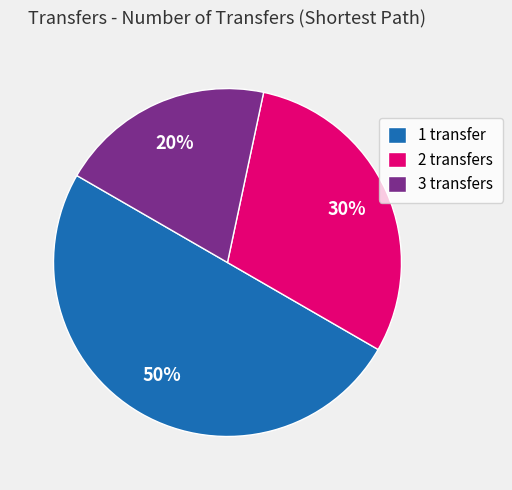

Count the number of slices in the pie.

3